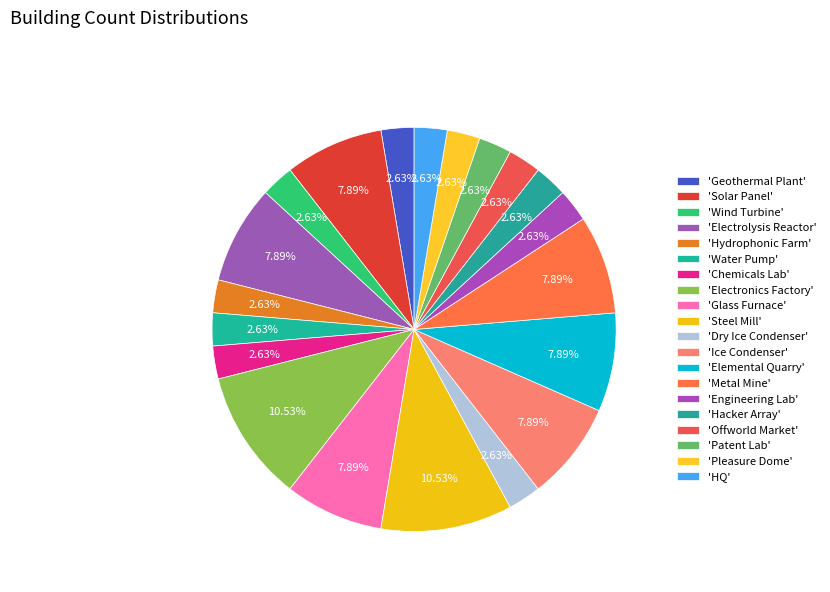

Count the number of slices in the pie.

20